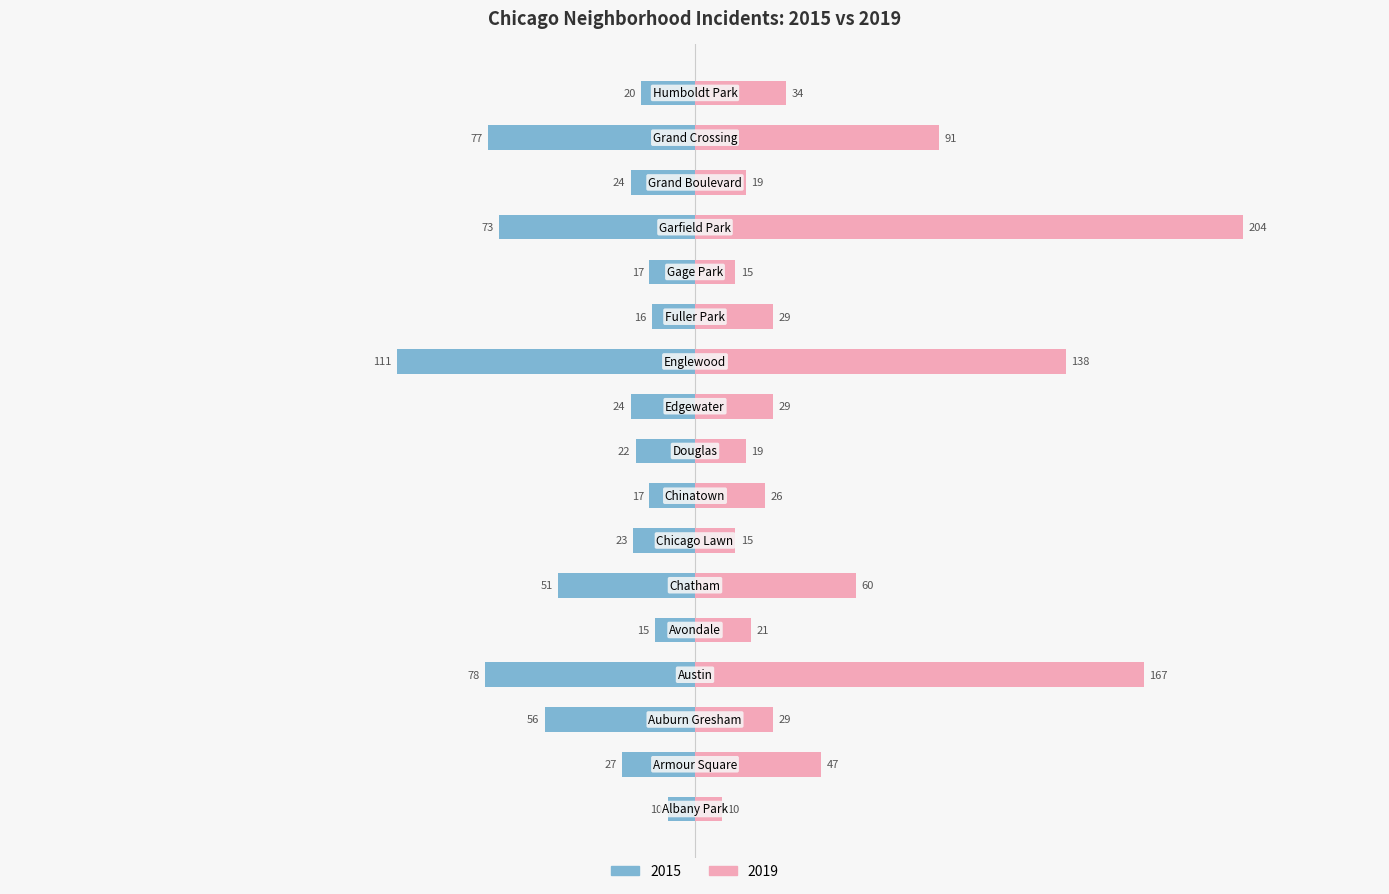

What is the value of the 2019 bar at the 7th from the left?

15